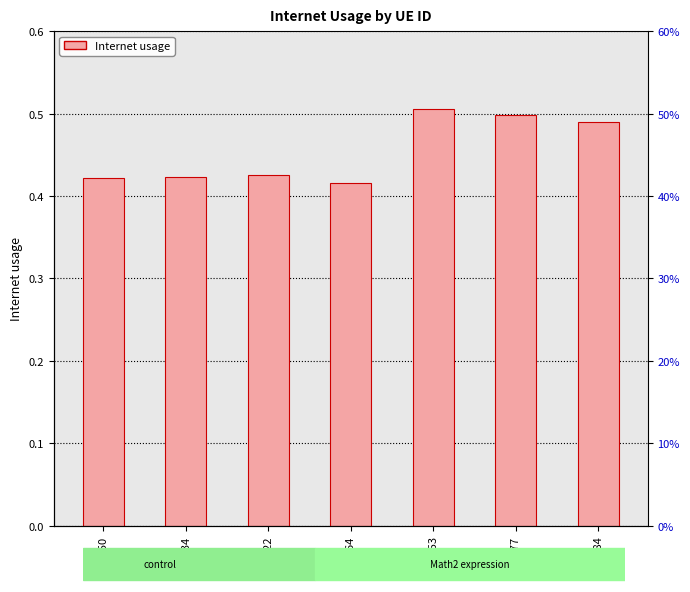

The value at 1132753 is 0.8. True or false?

False